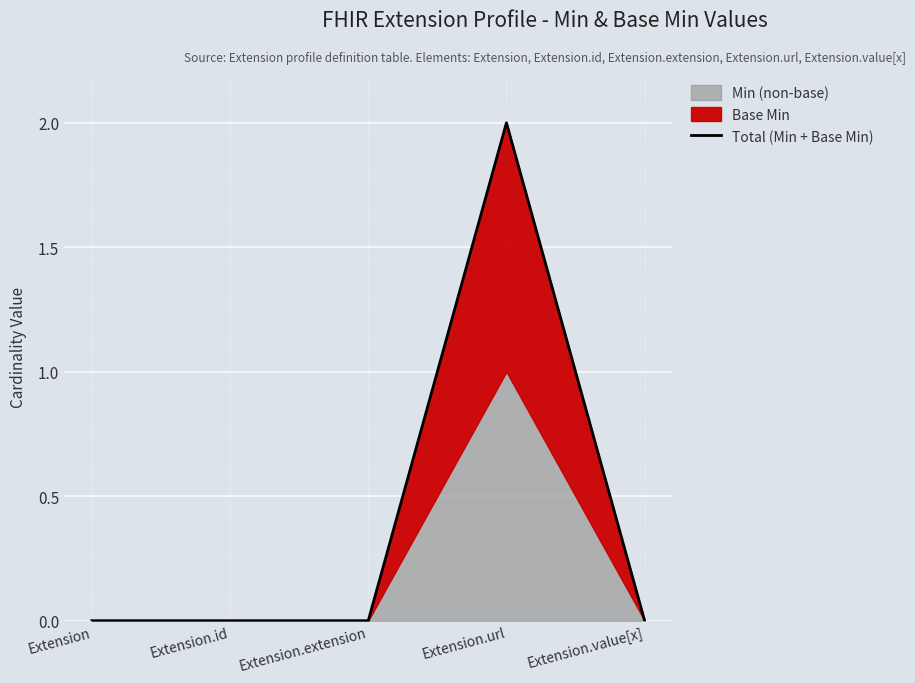

What is the sum of the values at Extension.url and Extension.extension?

2